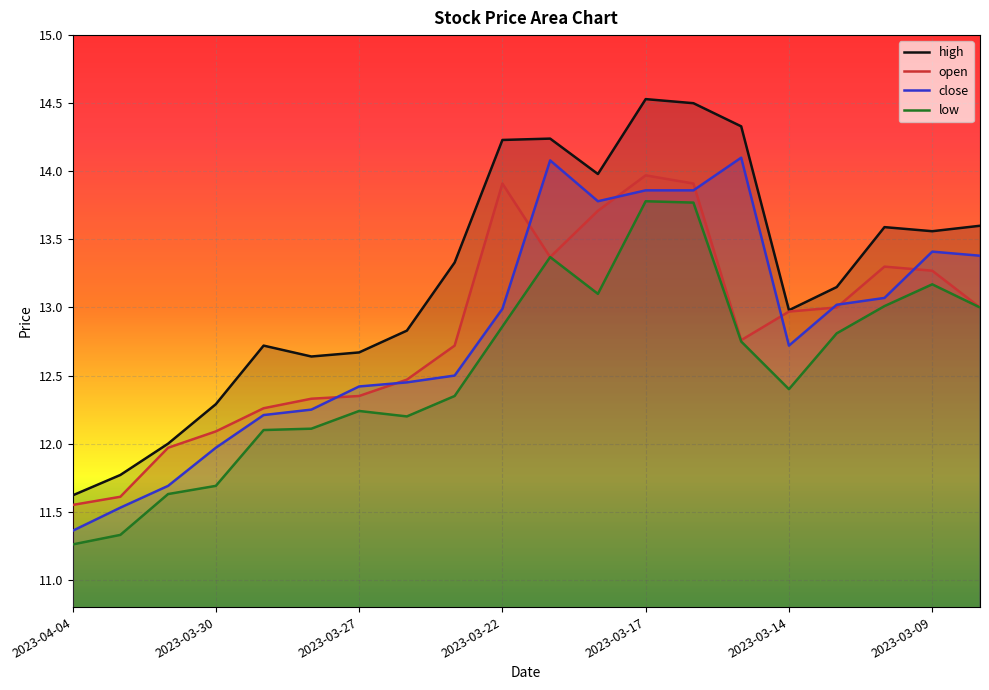

In low, how many points are higher than both neighbors (excluding endpoints)?

4